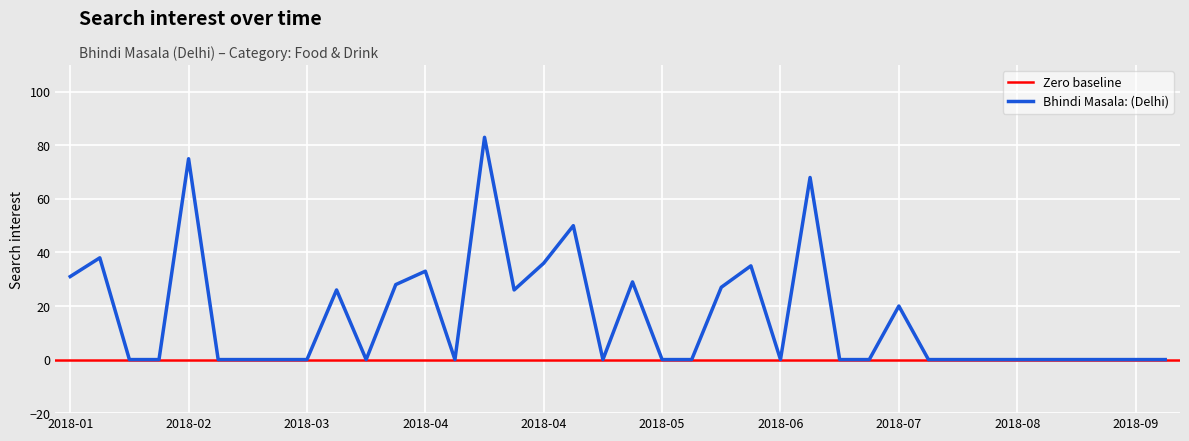

True or false: there are more than 0 points higher than both neighbors.

True